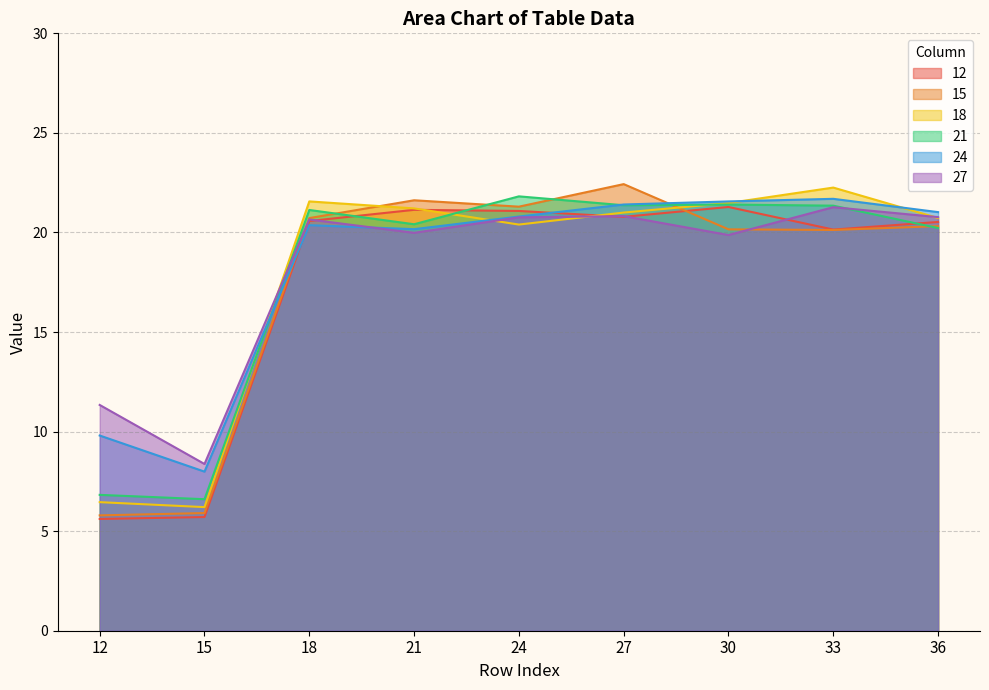

Reading left to right, what are all the values shown in this chart?

12: 5.6	5.7	20.6	21.1	21.1	20.8	21.3	20.1	20.5
15: 5.8	5.9	20.7	21.6	21.3	22.4	20.2	20.1	20.3
18: 6.5	6.2	21.6	21.2	20.4	21.0	21.5	22.3	20.7
21: 6.8	6.6	21.1	20.4	21.8	21.4	21.4	21.3	20.2
24: 9.8	8.0	20.4	20.2	20.8	21.4	21.6	21.7	21.0
27: 11.3	8.4	20.7	20.0	20.8	20.8	19.9	21.3	20.8